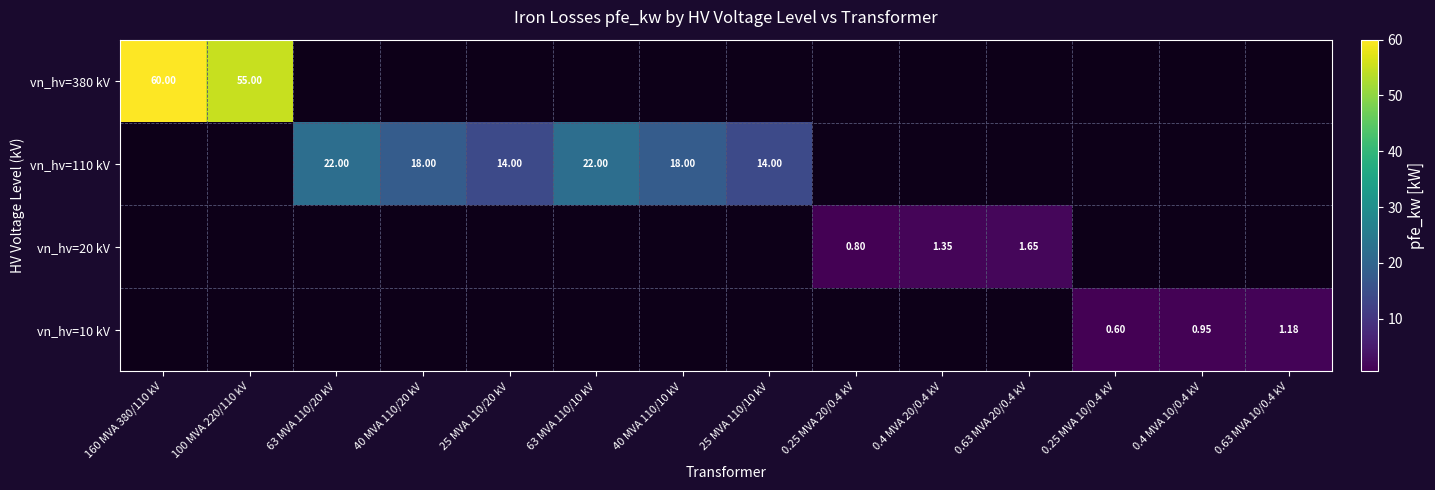

How many values in the vn_hv=20 kV series exceed 0?

3